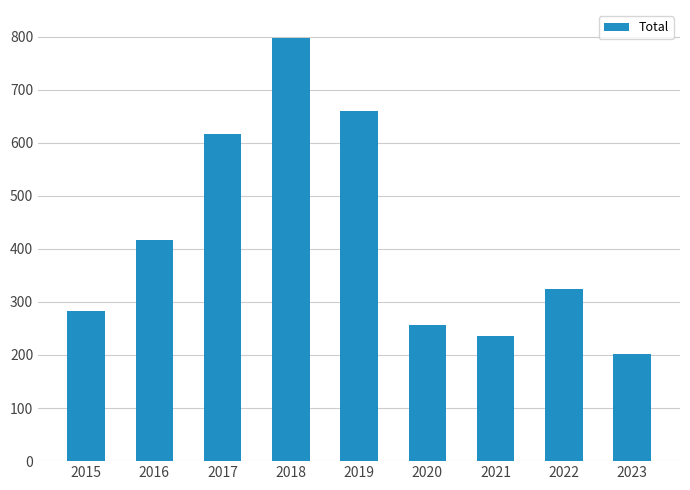

At which category does the chart reach its peak across all series?

2018